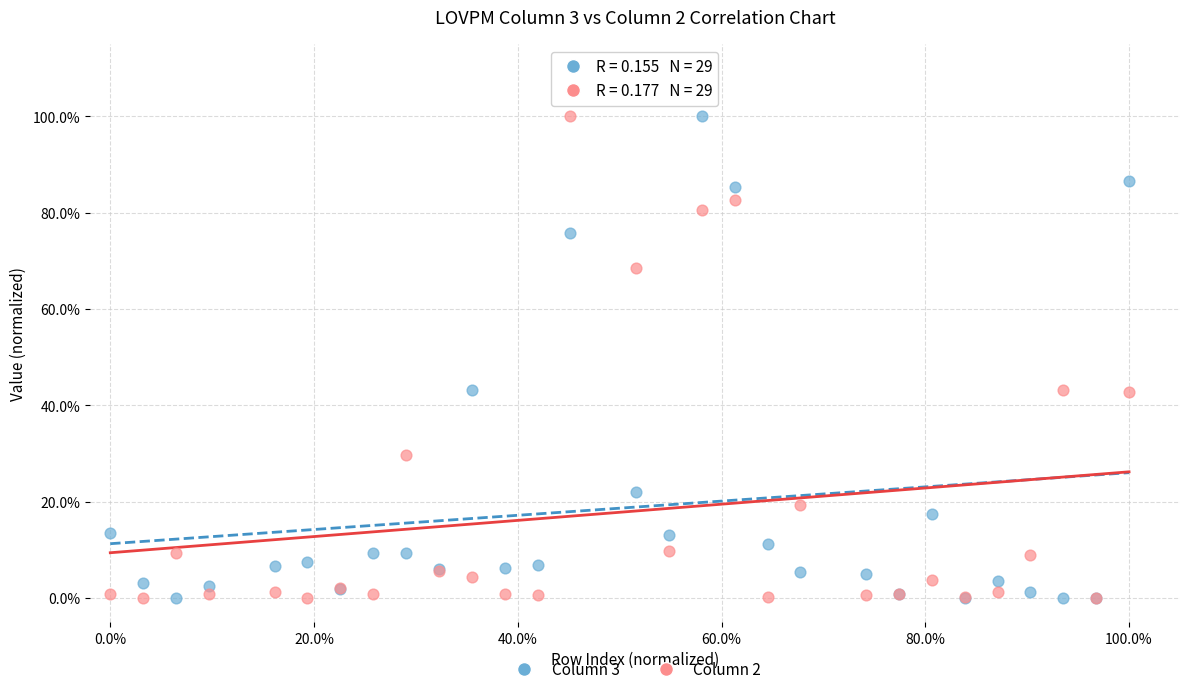

What are all the series names shown in the legend?

Column 3, Column 2